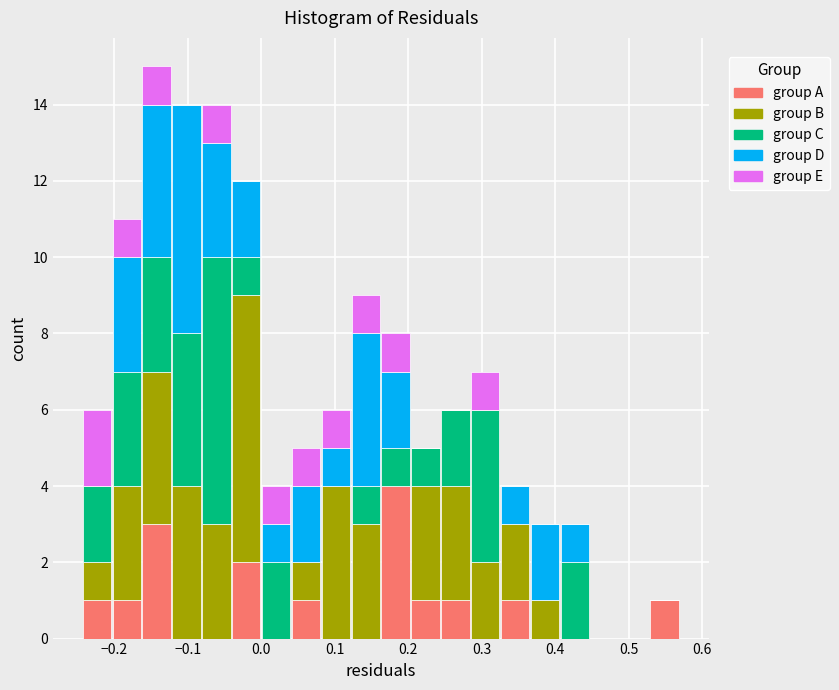

Which range on the x-axis has the tallest stacked bar (by total height)?

-0.16 to -0.12